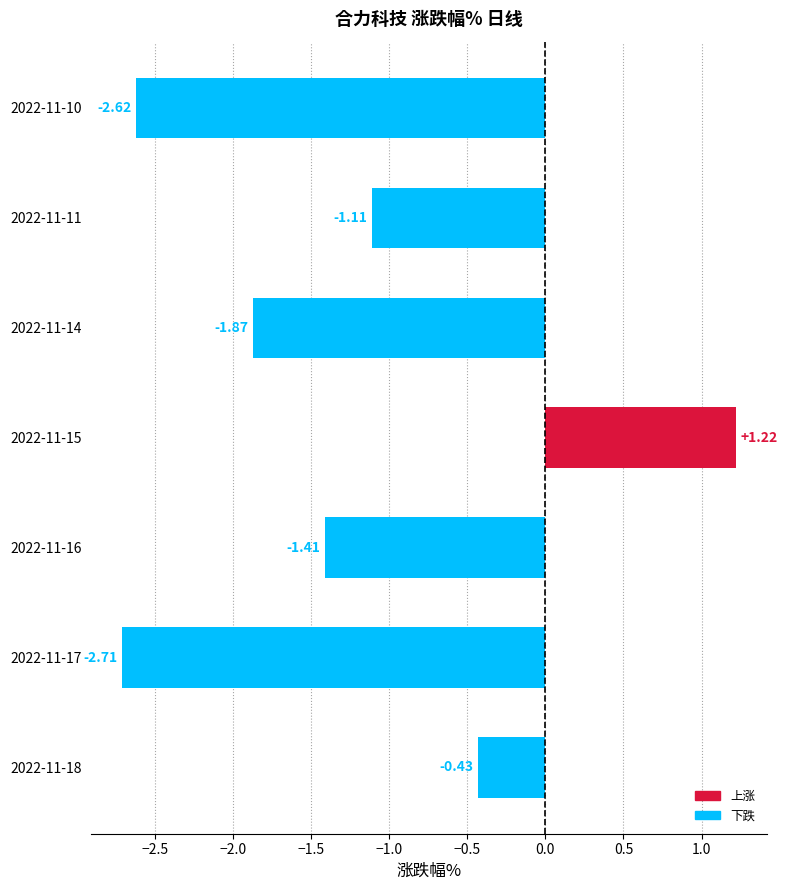

What is the change in value from 2022-11-15 to 2022-11-11?

-2.3